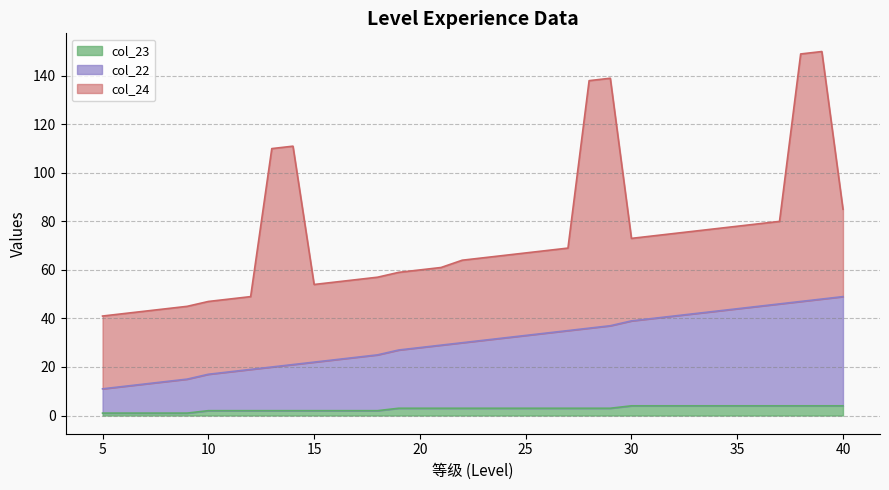

What is the difference between the maximum and minimum values in the col_23 series?

3